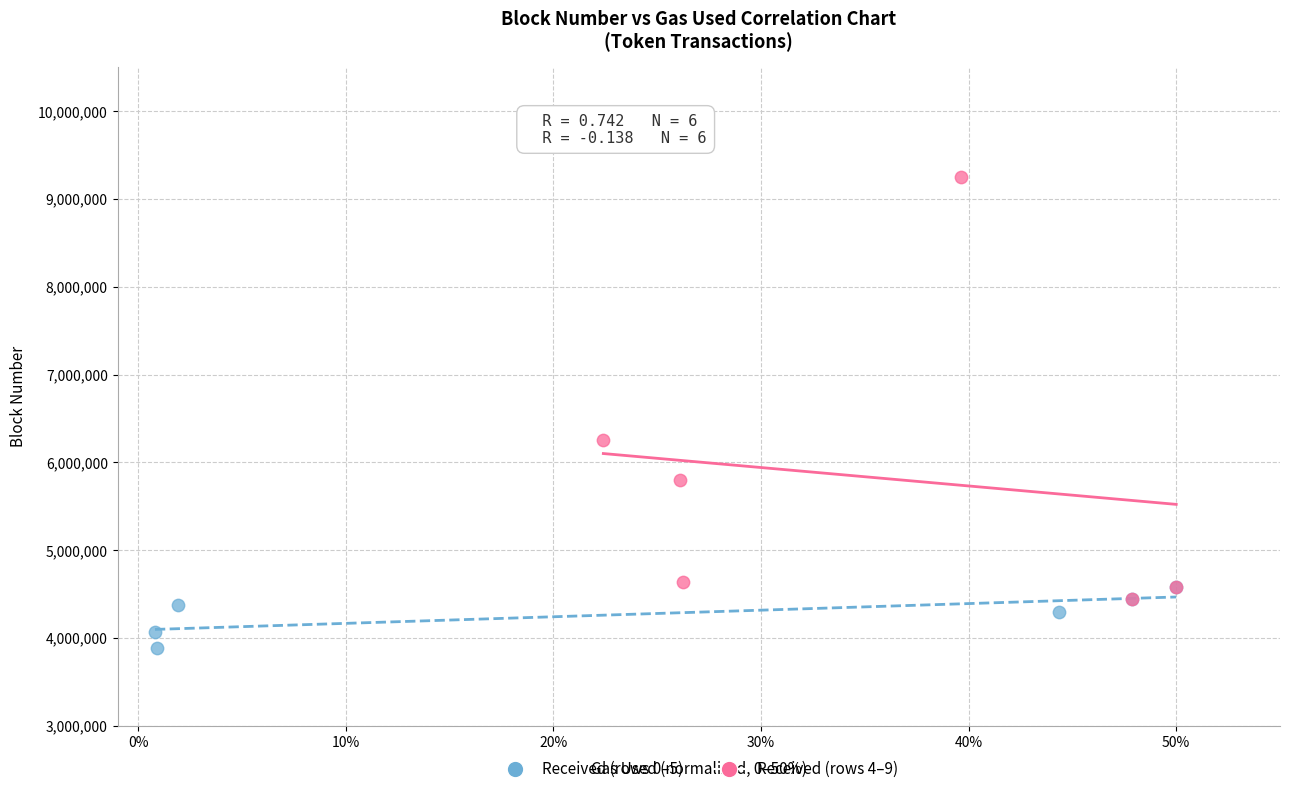

Which series contains the lowest Y value?

Received (rows 0–5)